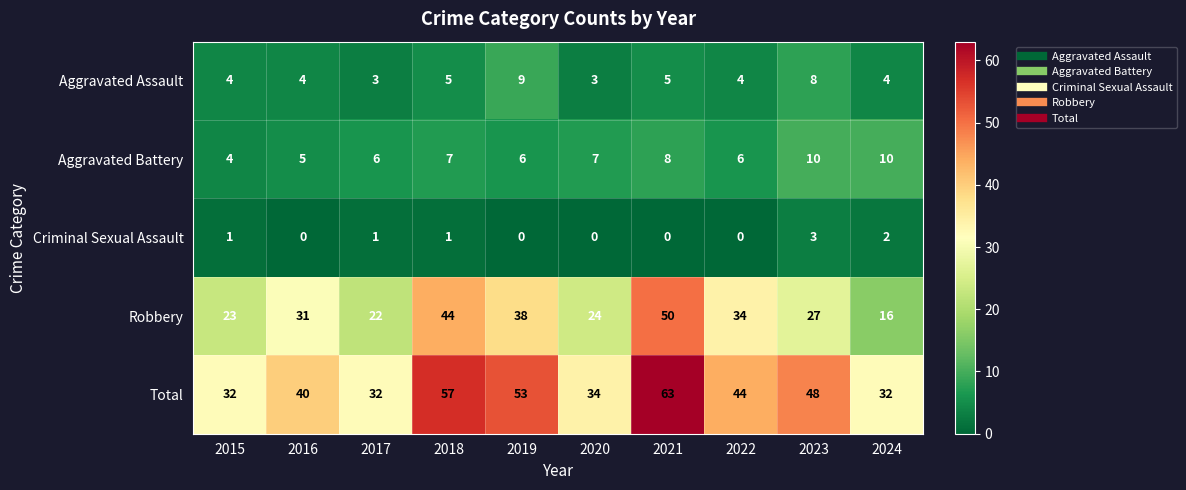

What is the spread (max minus min) of values at 2022?

44